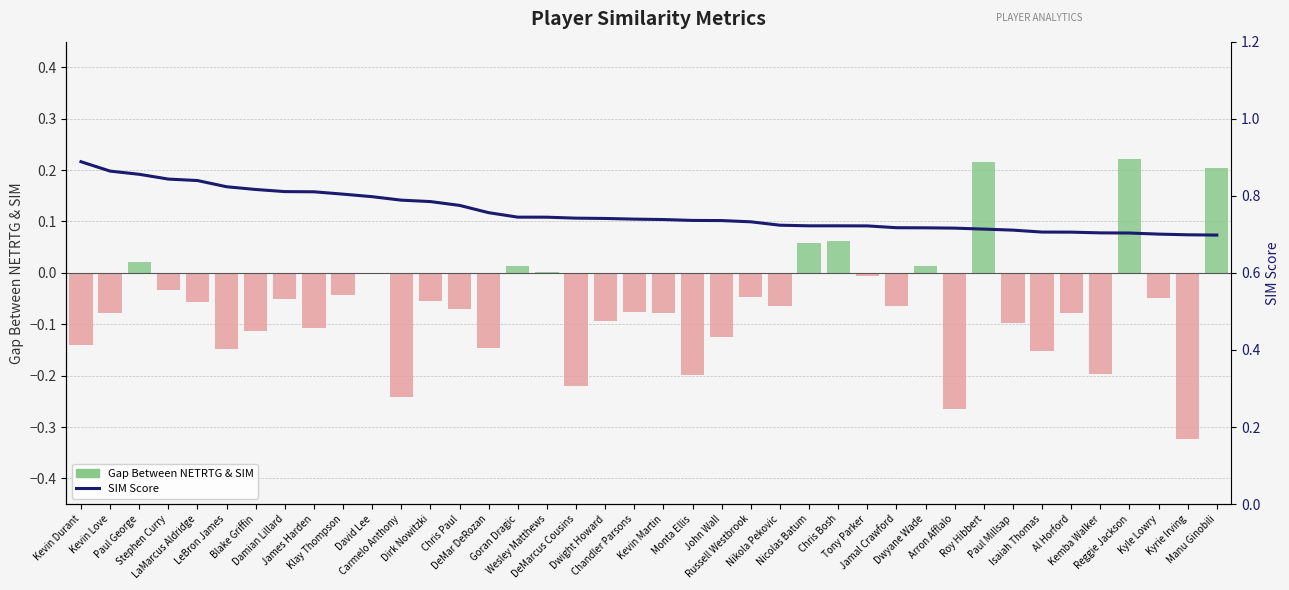

The Gap Between NETRTG & SIM series shows -0.1 at Chris Paul. True or false?

True